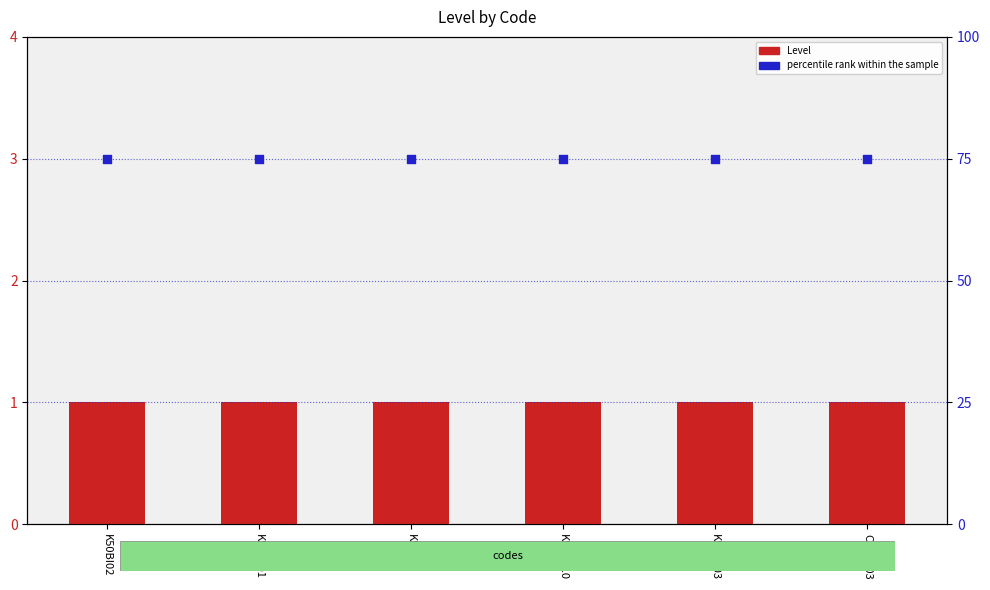

Which series has the largest total across all categories?

percentile rank within the sample